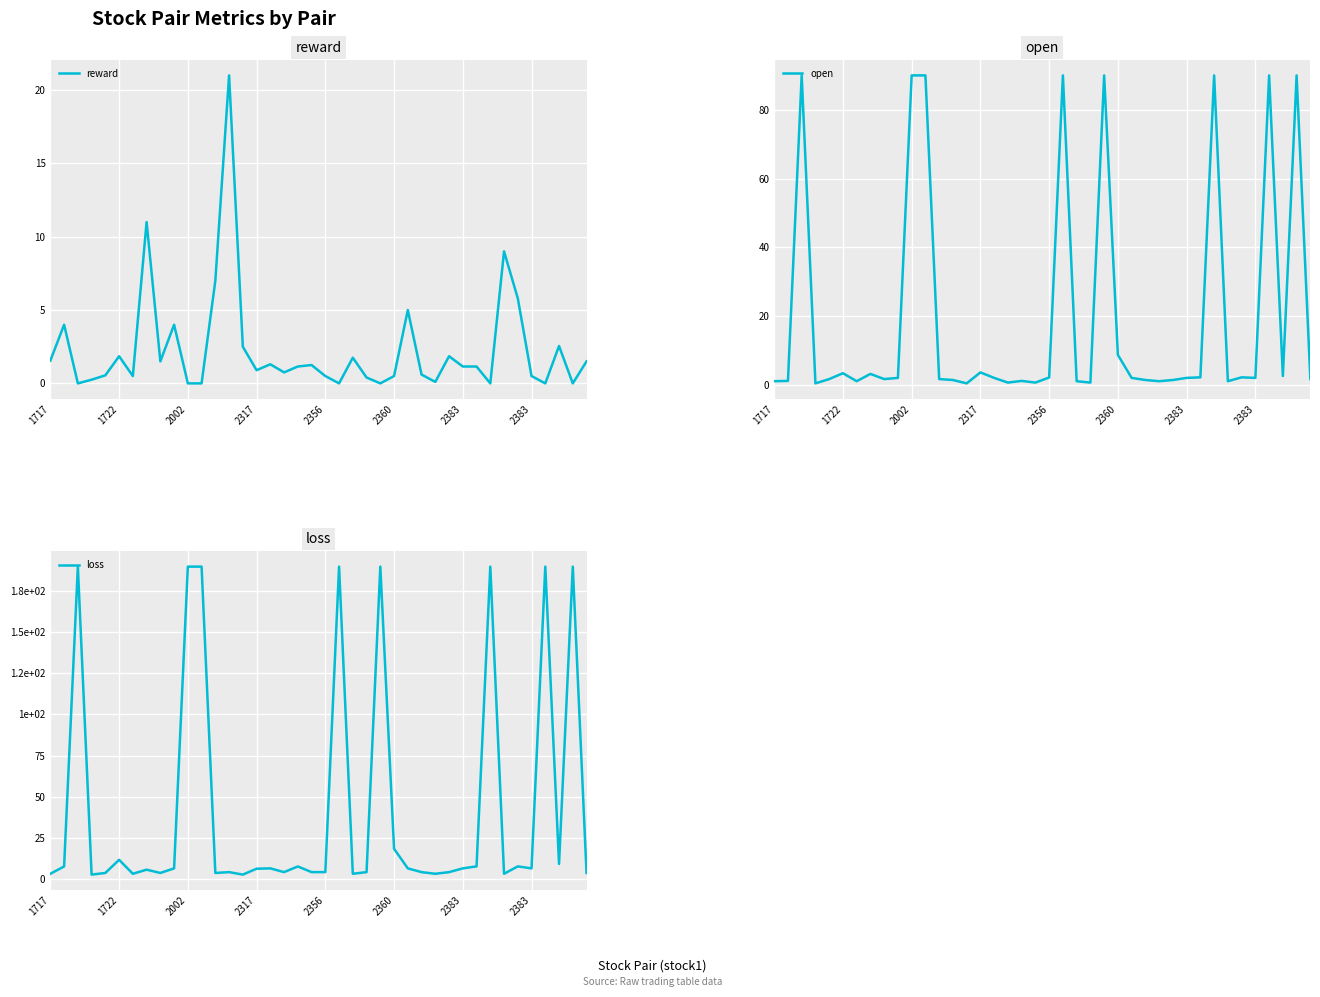

What is the total value across all series at 25?

27.5